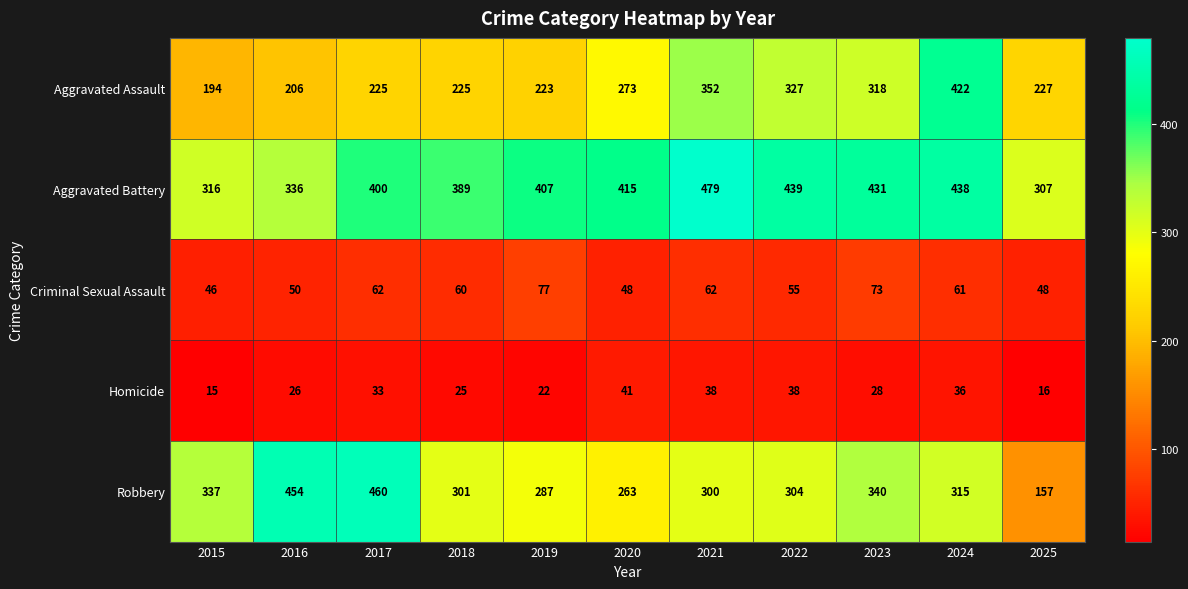

Count the number of categories in the chart.

11